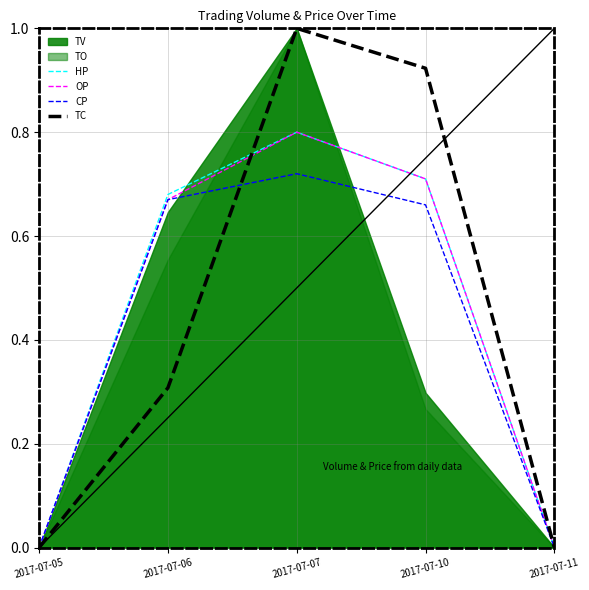

Is the value of TC at 2017-07-06 greater than the value of HP at 2017-07-06?

No